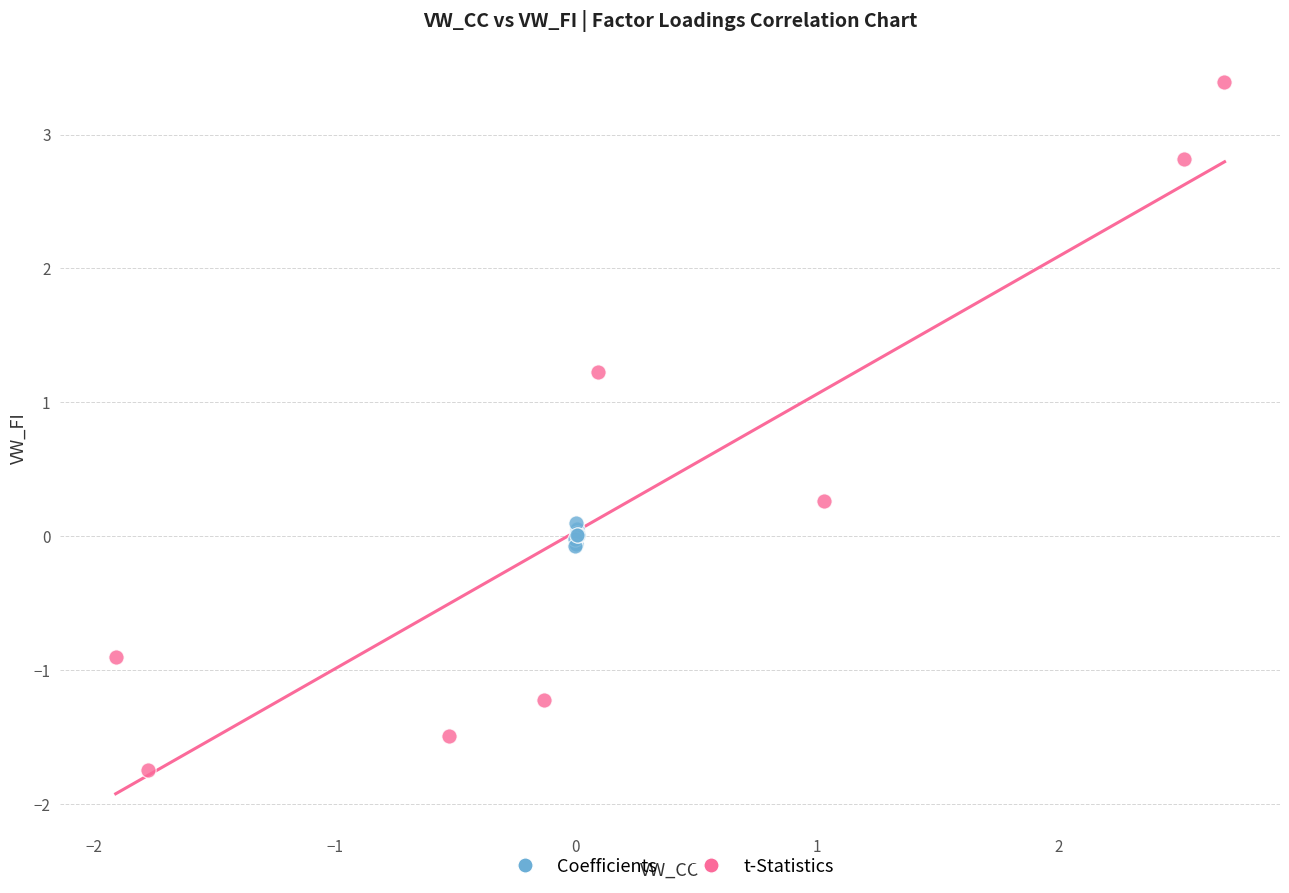

What are all the series names shown in the legend?

Coefficients, t-Statistics